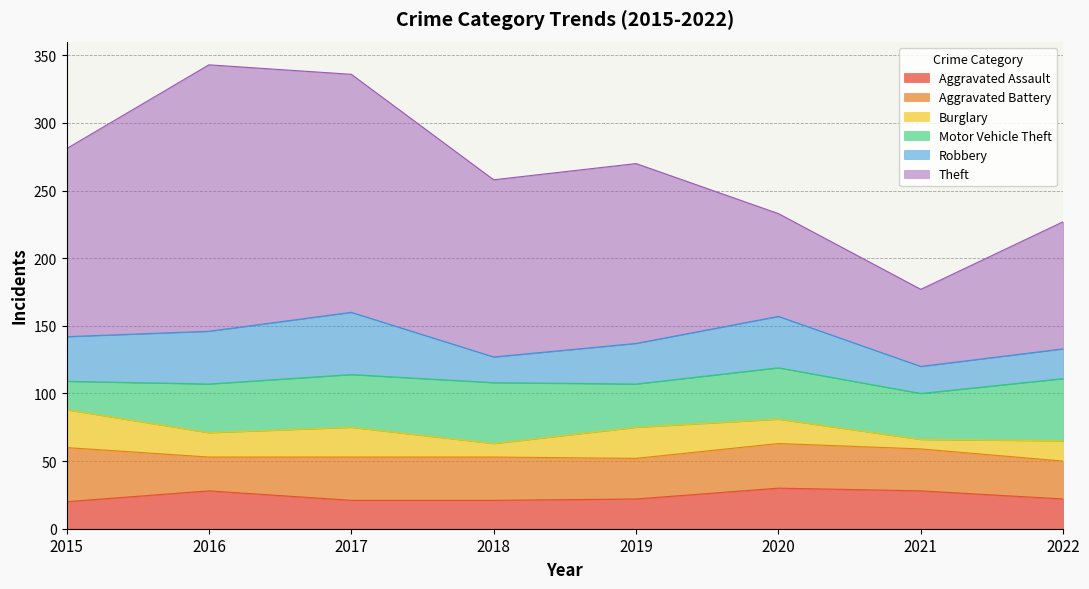

What is the maximum value for Aggravated Battery?

40